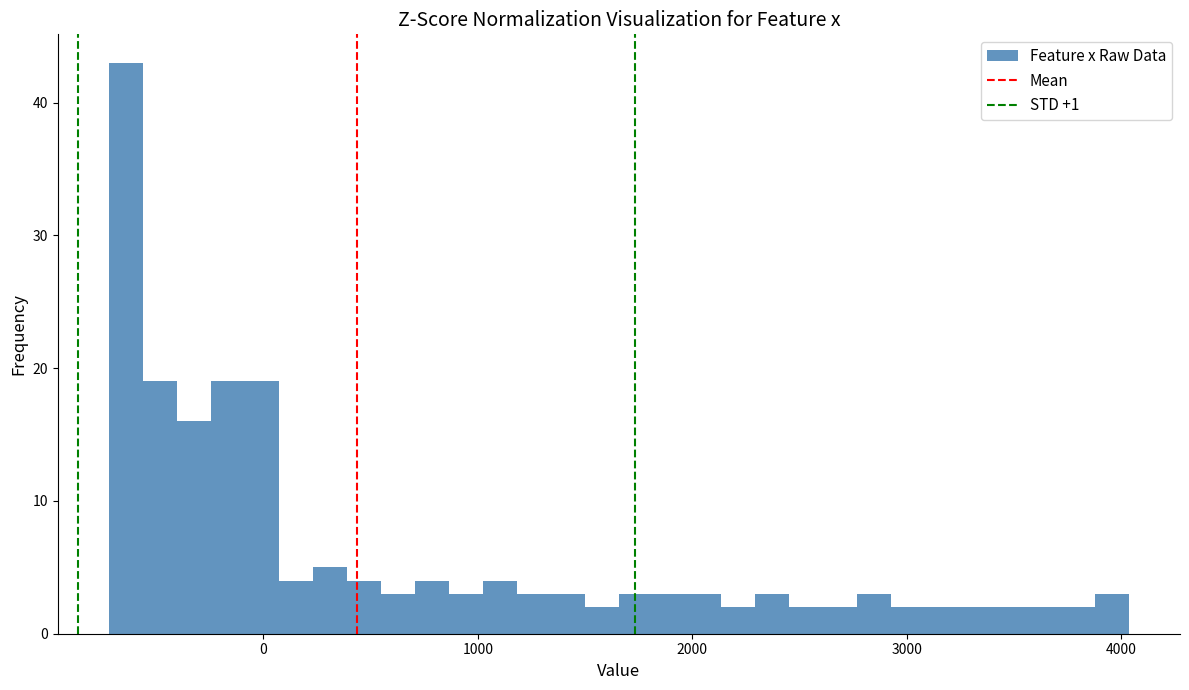

Read against the x-axis, roughly where is the centre of the tallest bar?

-600